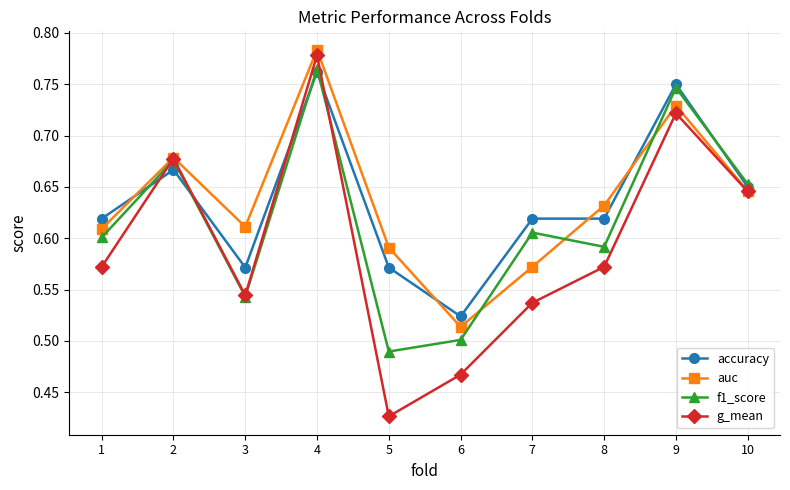

Which category has the lowest value across all series?

5